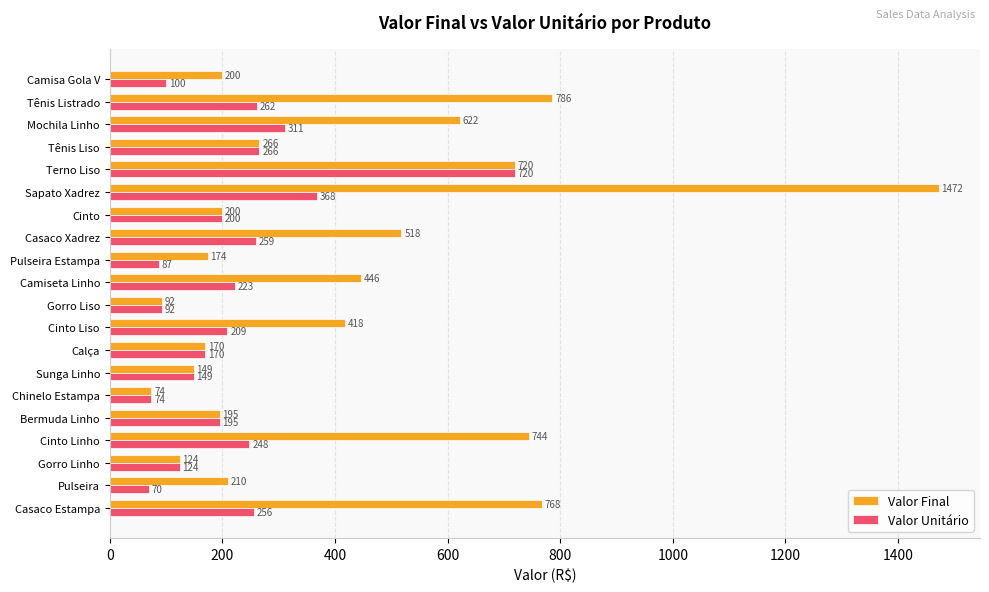

How many series are shown in this chart?

2